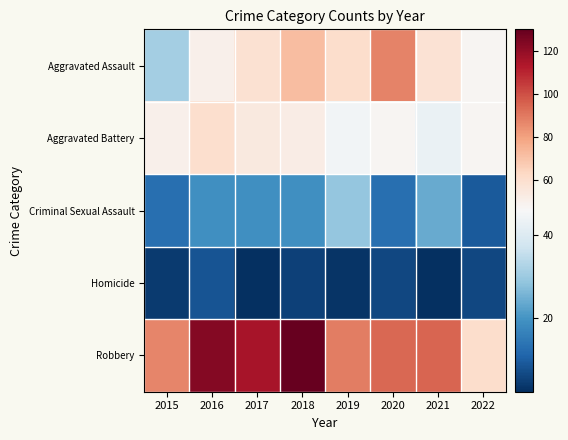

At 2021, list the series in order from smallest to largest.

Homicide, Criminal Sexual Assault, Aggravated Battery, Aggravated Assault, Robbery